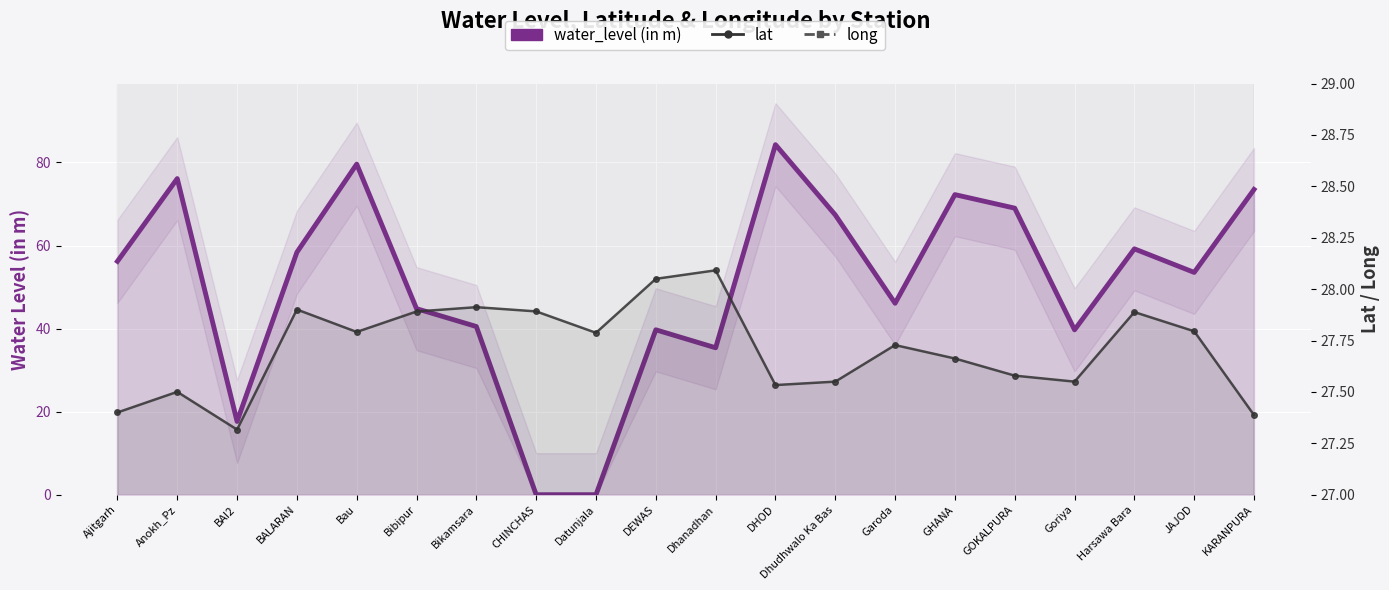

True or false: lat has more than 2 points higher than both neighbors.

True